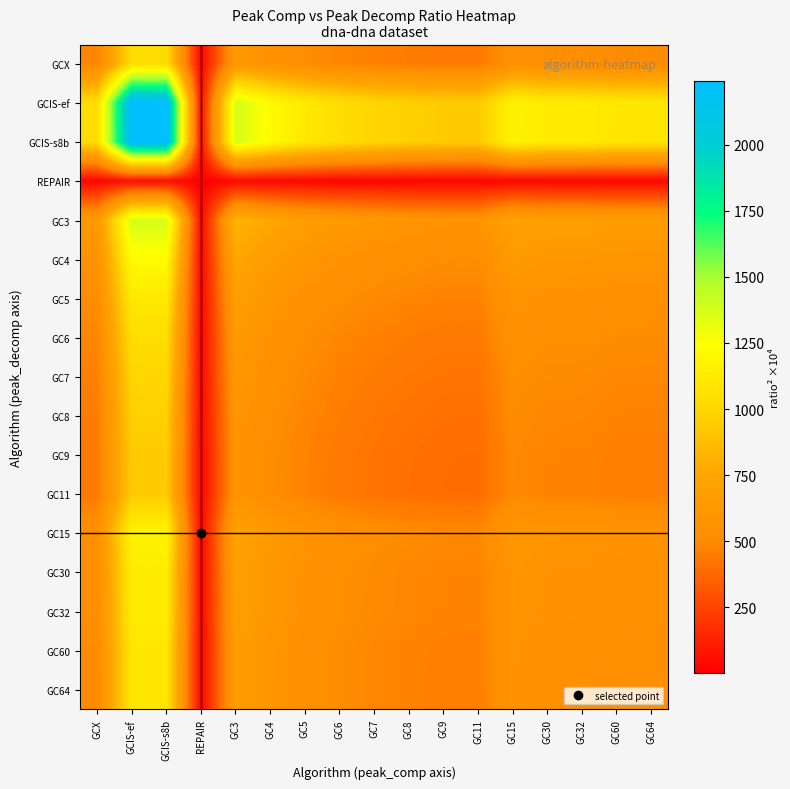

What is the total value across all series at GCX?

9157.1